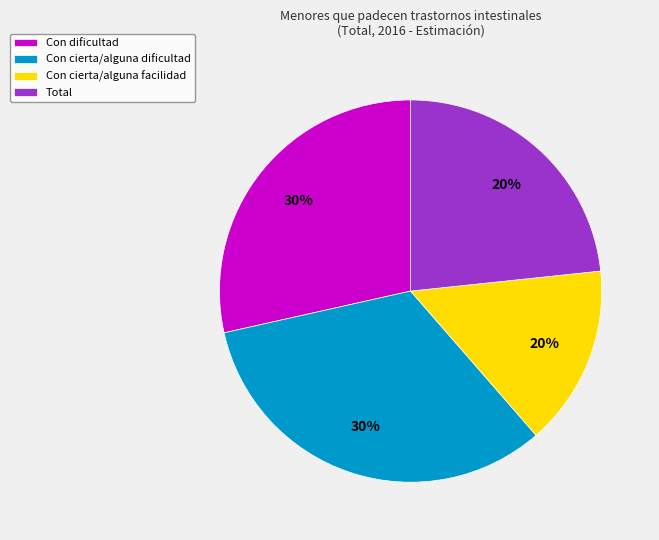

Is Con cierta/alguna dificultad the majority of the pie?

No